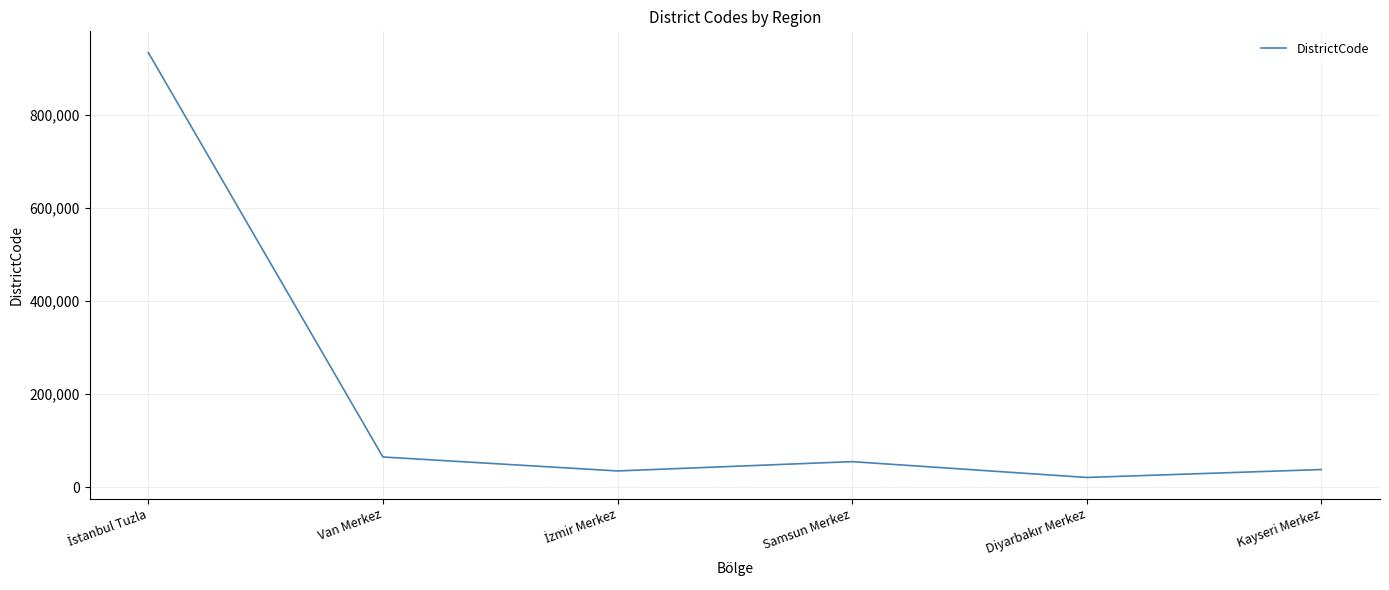

What is the approximate value at Samsun Merkez, to the nearest 100?

55000